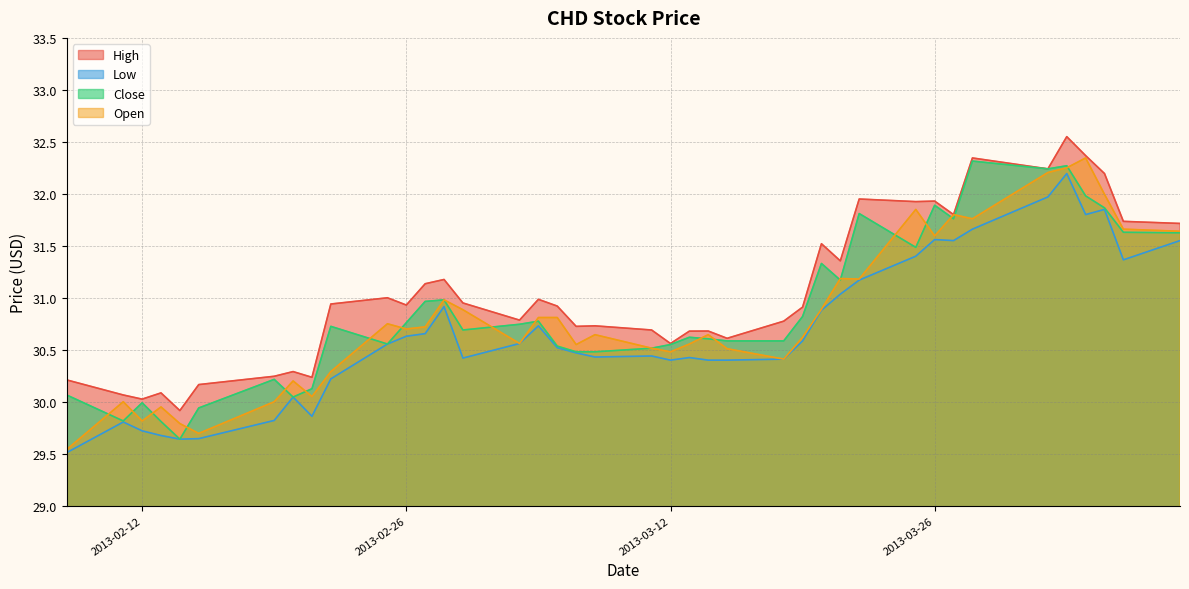

What is the label of the 1st point from the left?

2013-02-08